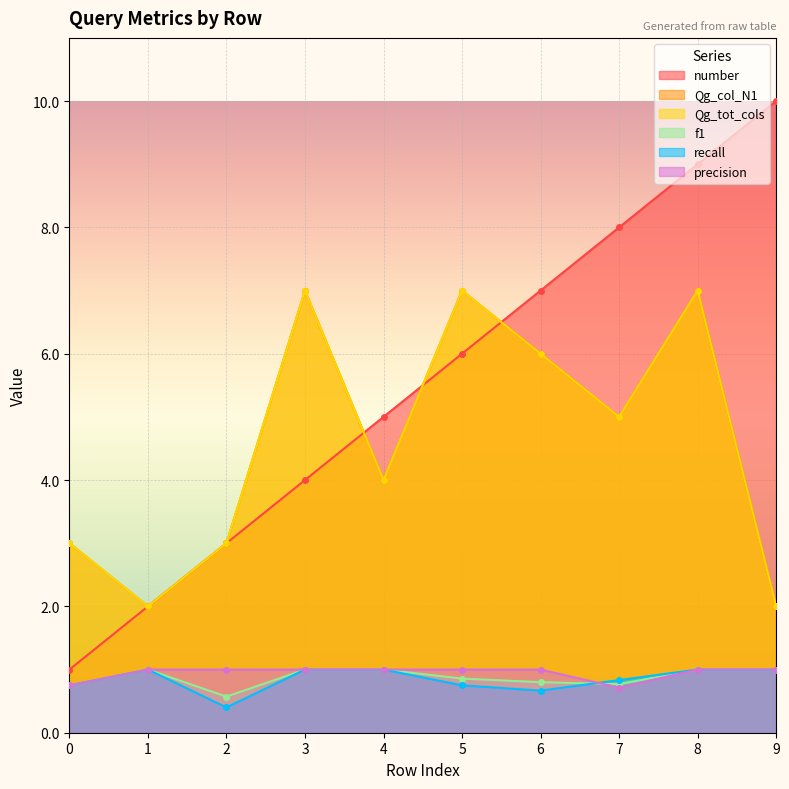

Reading left to right, what are all the values shown in this chart?

number: 1.0	2.0	3.0	4.0	5.0	6.0	7.0	8.0	9.0	10.0
Qg_col_N1: 3.0	2.0	3.0	7.0	4.0	7.0	6.0	5.0	7.0	2.0
Qg_tot_cols: 3.0	2.0	3.0	7.0	4.0	7.0	6.0	5.0	7.0	2.0
f1: 0.8	1.0	0.6	1.0	1.0	0.9	0.8	0.8	1.0	1.0
recall: 0.8	1.0	0.4	1.0	1.0	0.8	0.7	0.8	1.0	1.0
precision: 0.8	1.0	1.0	1.0	1.0	1.0	1.0	0.7	1.0	1.0